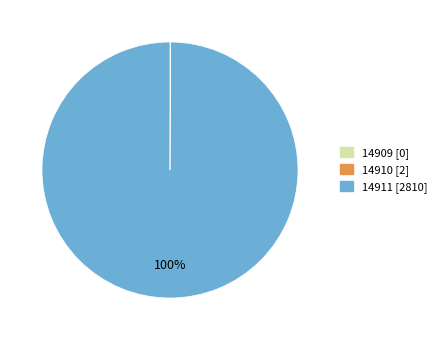

Is it true that 14911 is 94% of the pie?

False